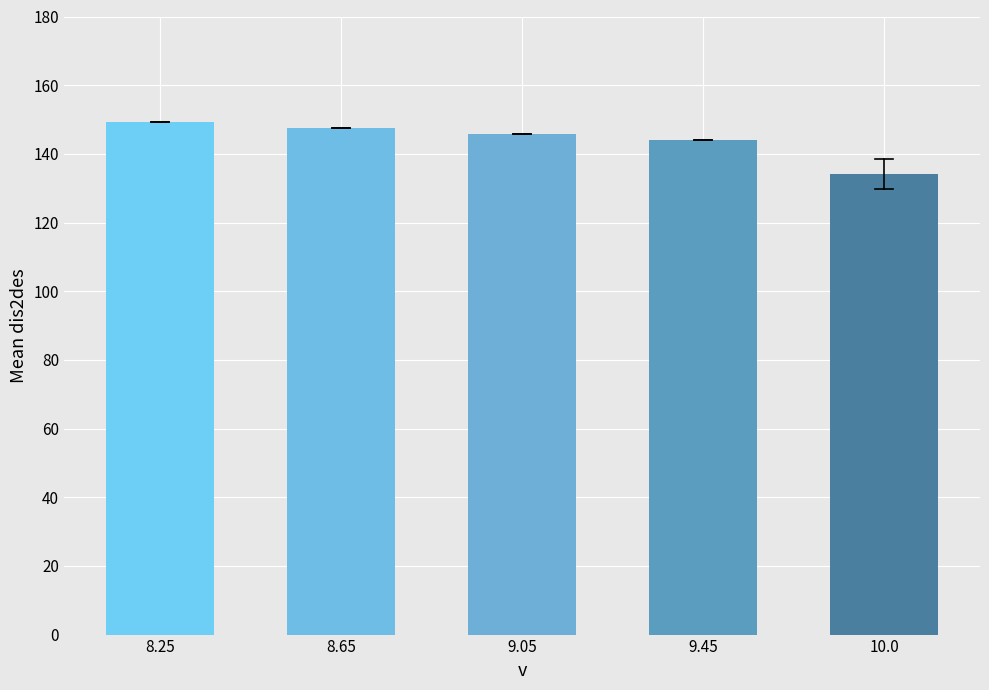

How many data points are less than 145?

2